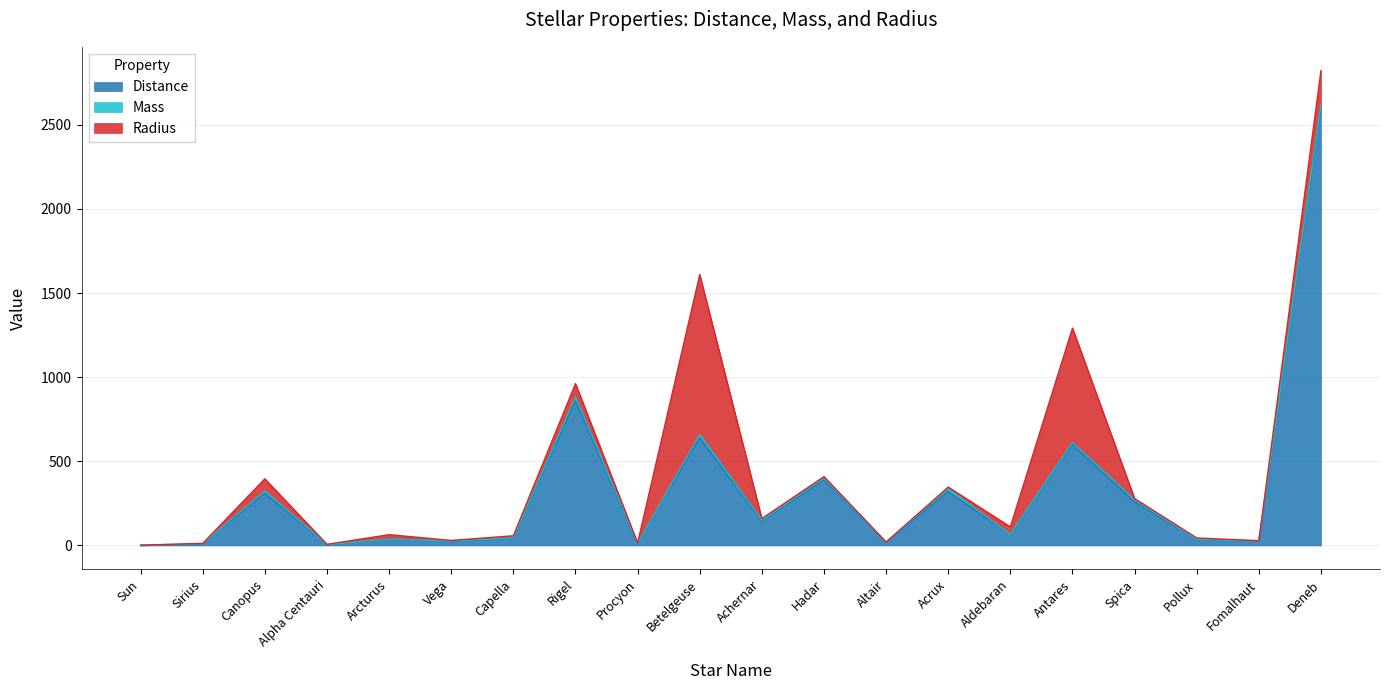

At which category does the chart reach its minimum across all series?

Sun